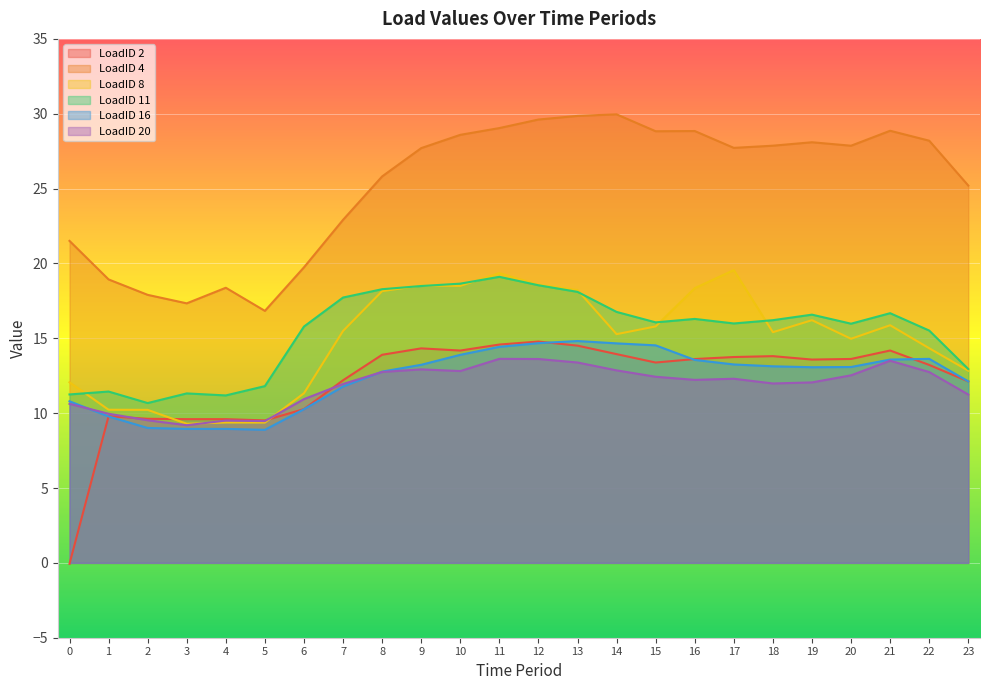

How many series are shown in this chart?

6